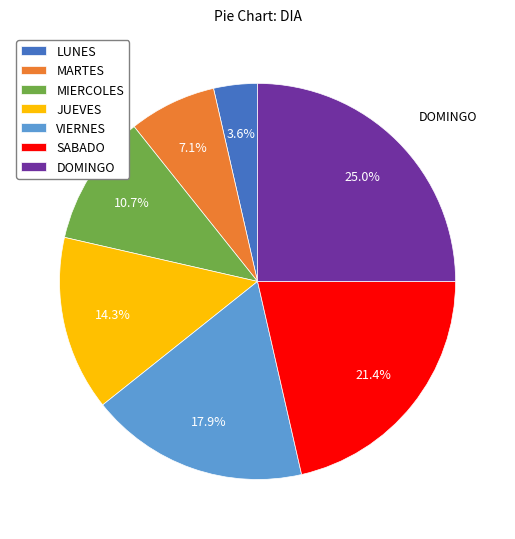

Which has a higher value, MARTES or LUNES?

MARTES